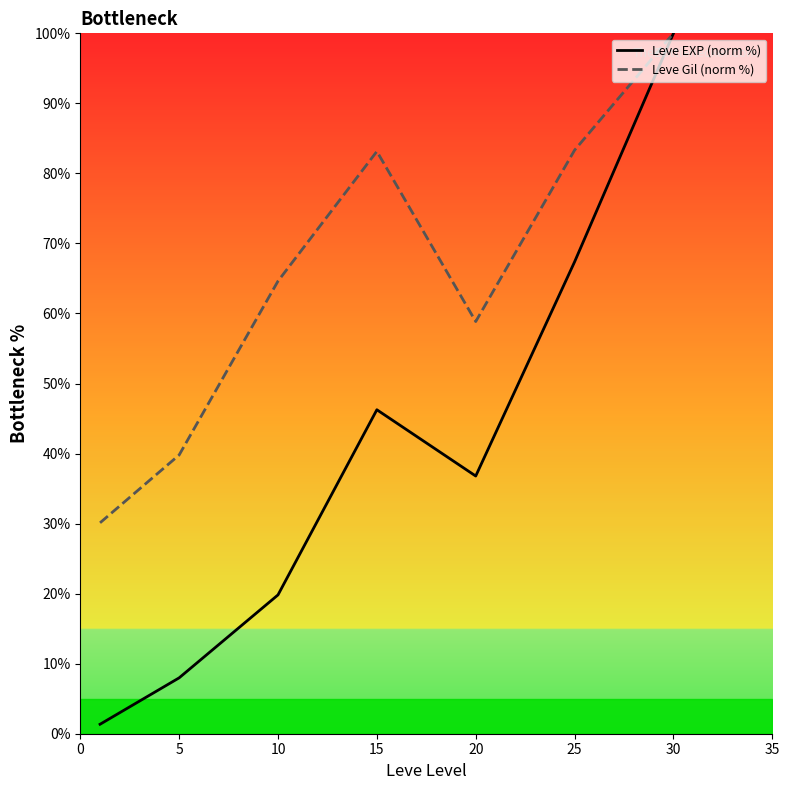

Which series changed the most between 15 and 20?

Leve Gil (norm %)